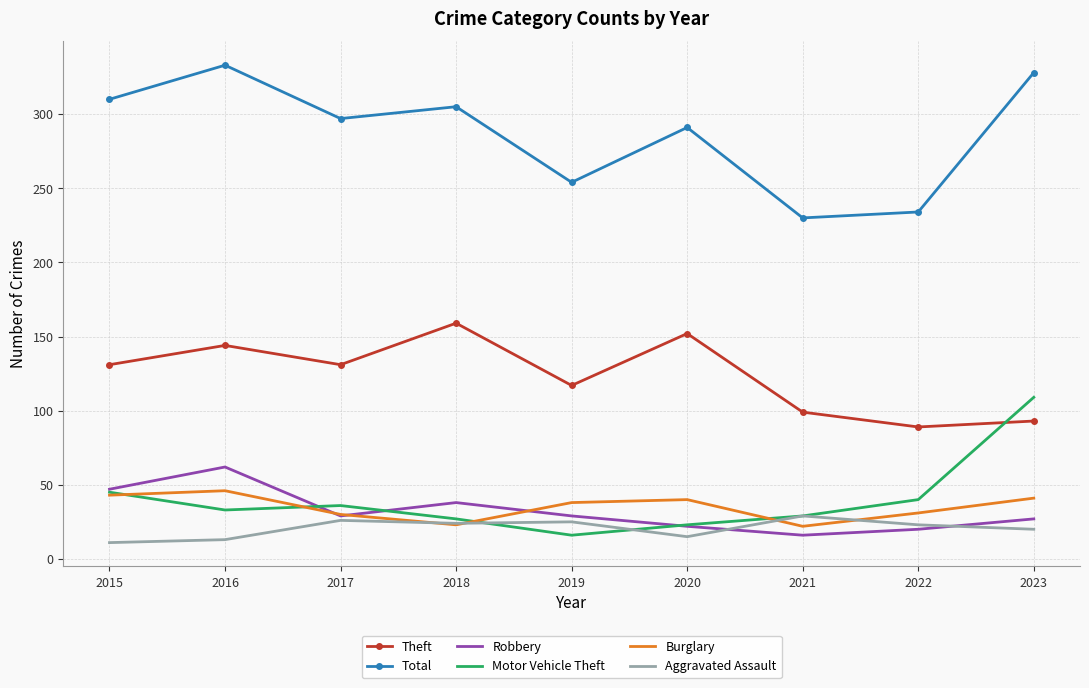

What is the difference between the Burglary values at 2023 and 2021?

19